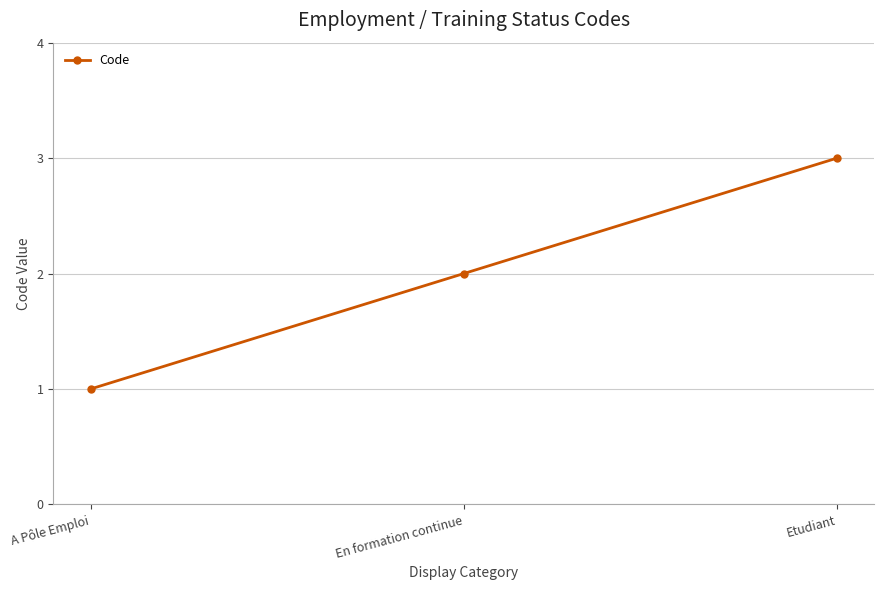

What is the value of the 3rd point from the left?

3